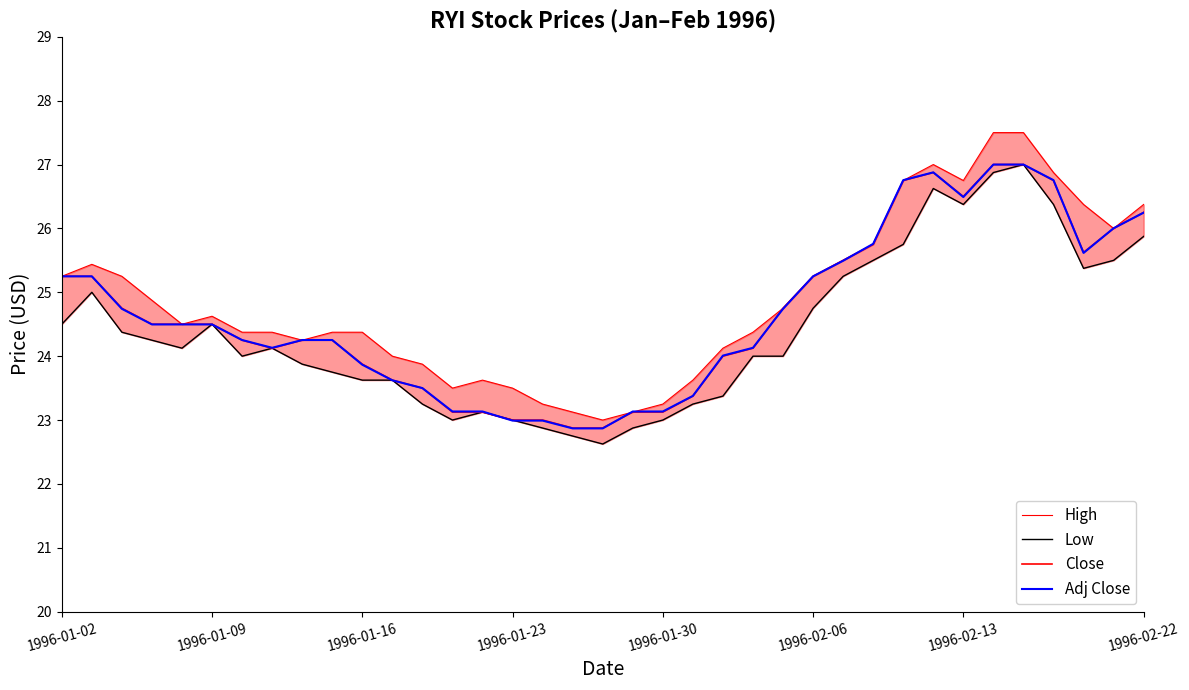

What is the greatest value displayed?

27.5